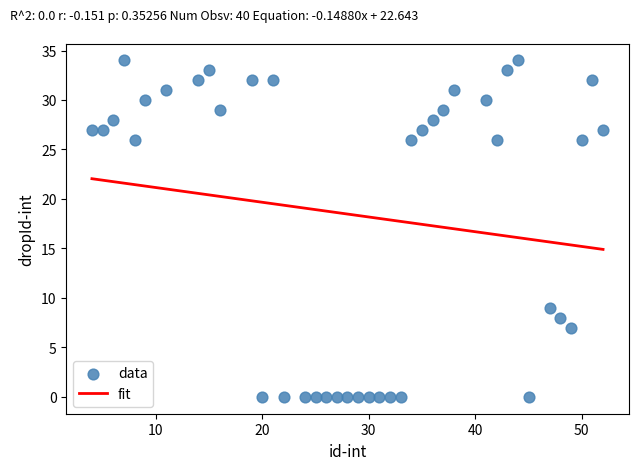

What Y value in the scatter plot is closest to 17?

9